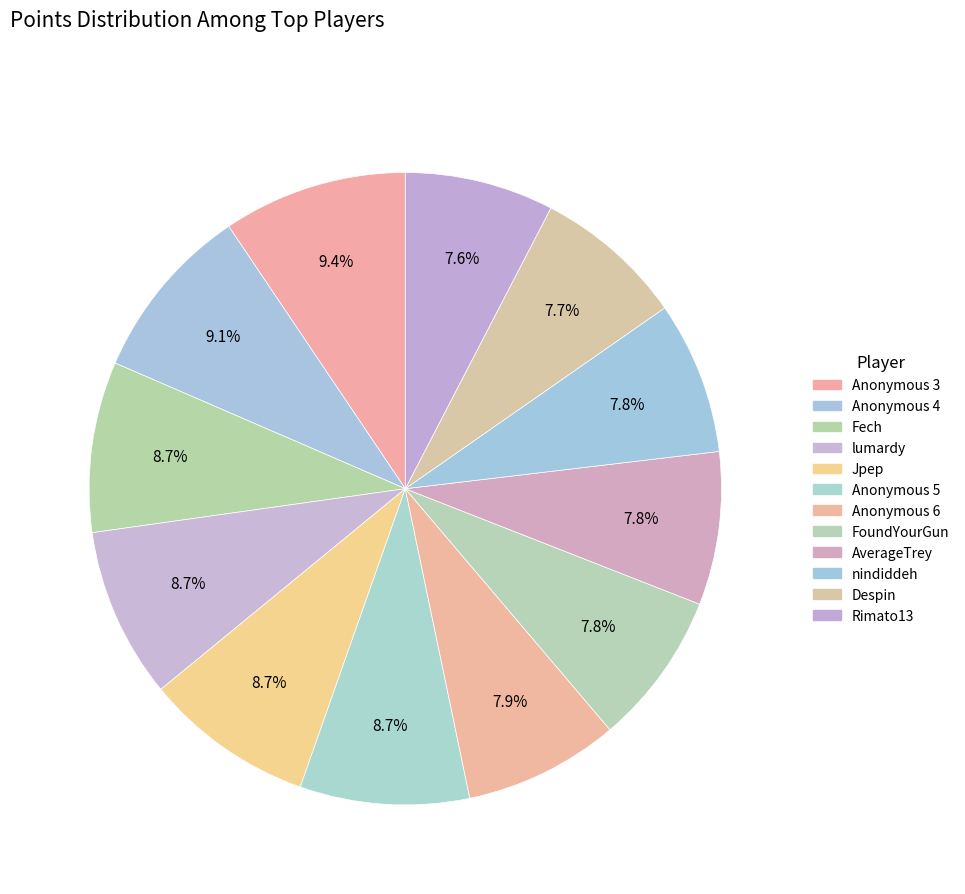

How many slices are in this pie chart?

12